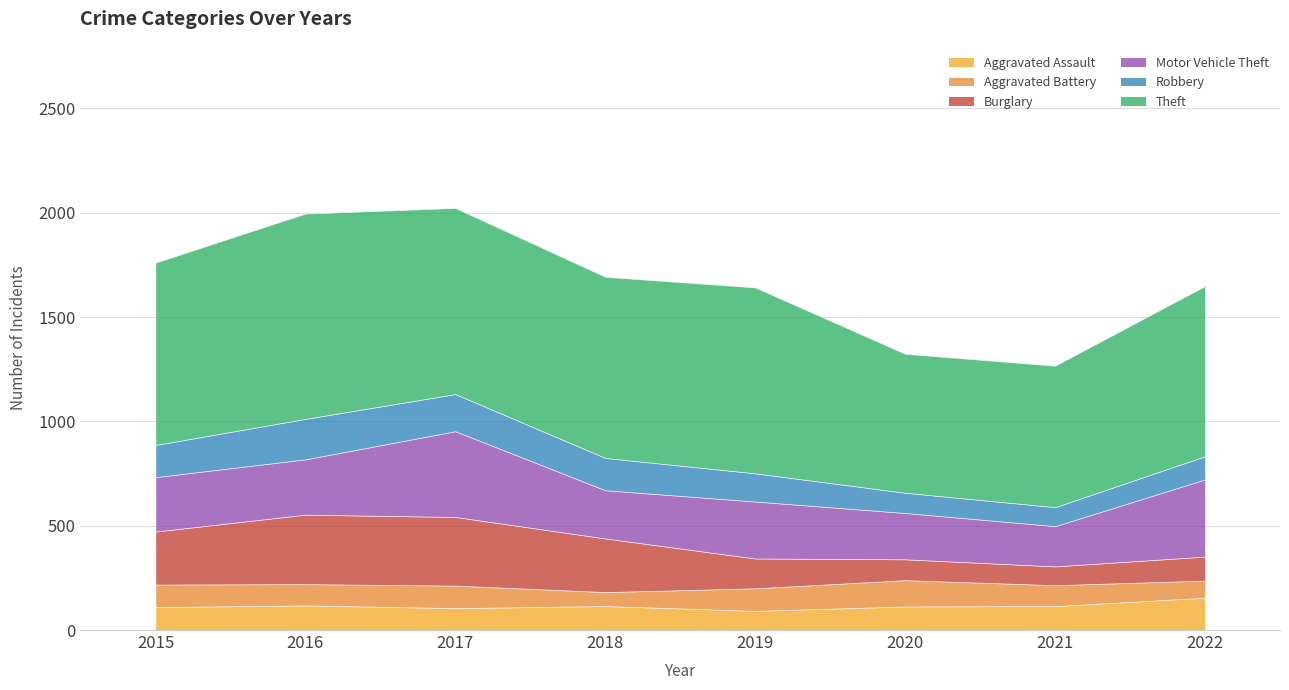

At which category does Theft reach its first local valley?

2018